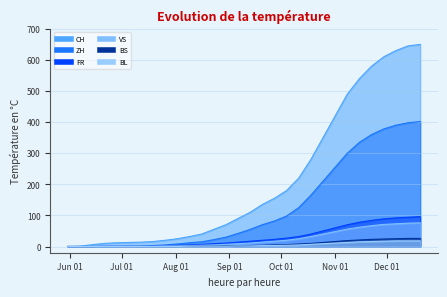

How many data points in VS are less than 11?

15